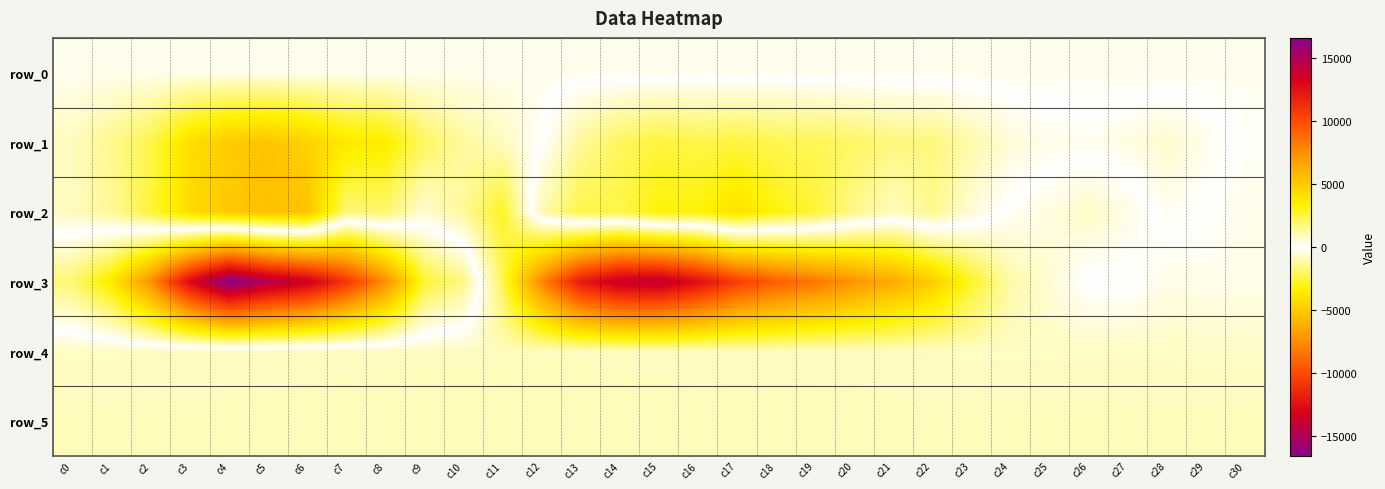

Which category has the lowest value across all series?

c4